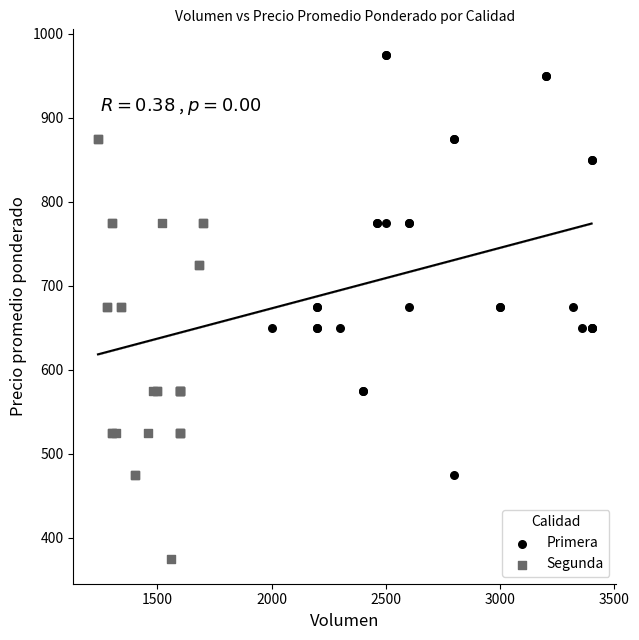

Which series contains the lowest Y value?

Segunda